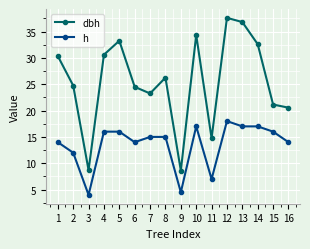

How many data points in dbh are less than 26?

8